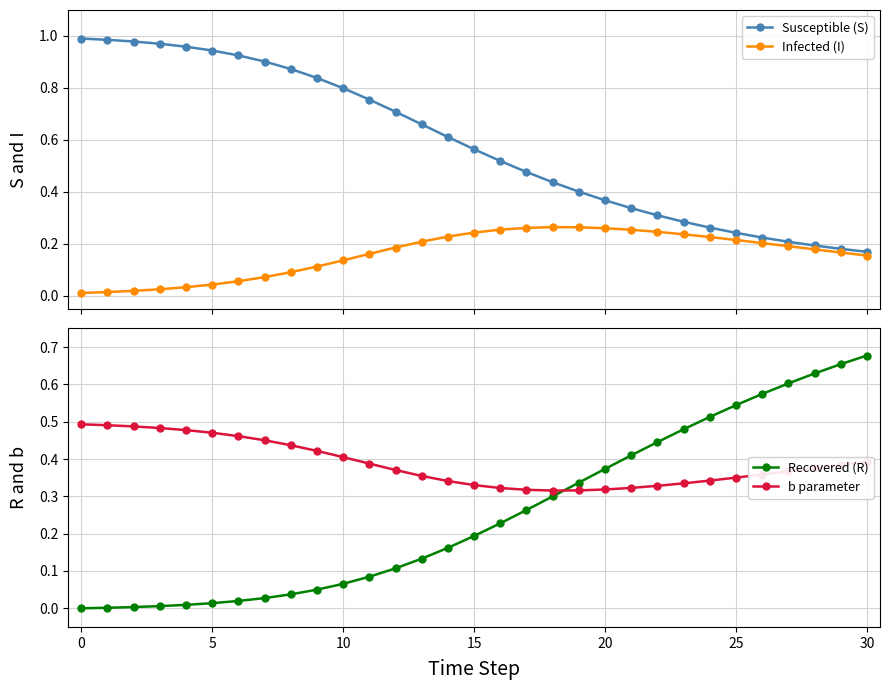

Which has a higher value, 18 or 29?

18